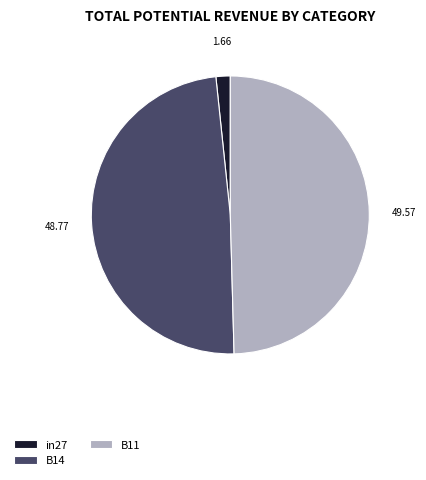

Is it true that in27 is 2% of the pie?

True